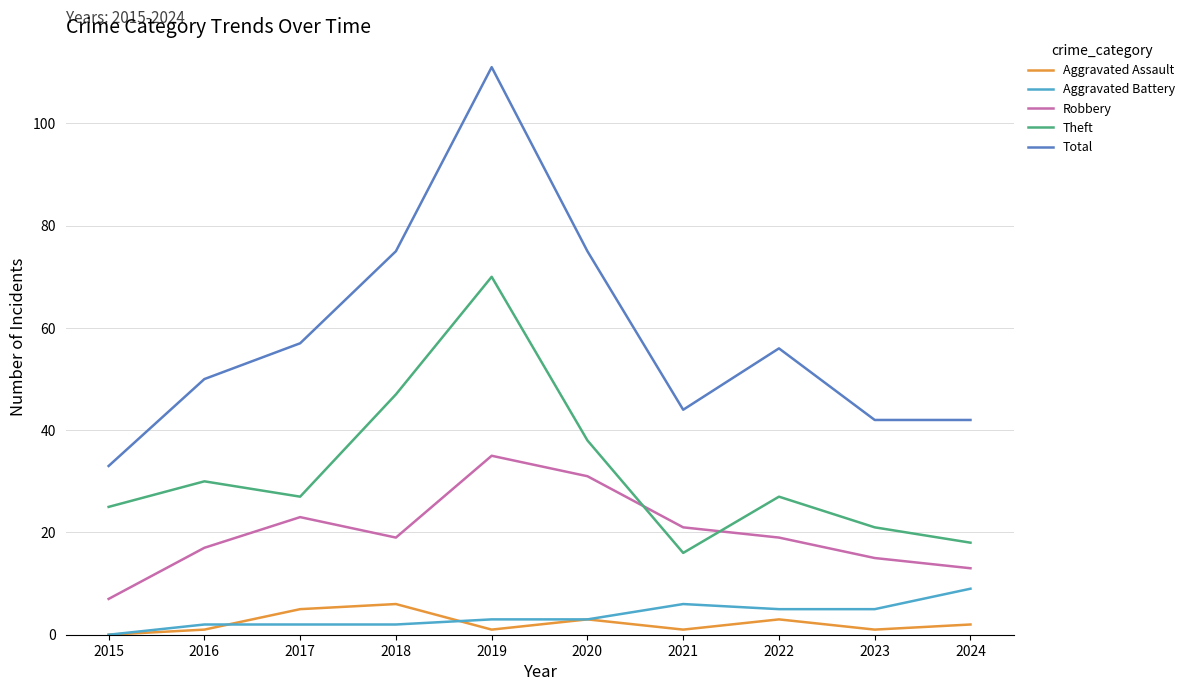

True or false: Robbery has more than 2 interior local peaks.

False